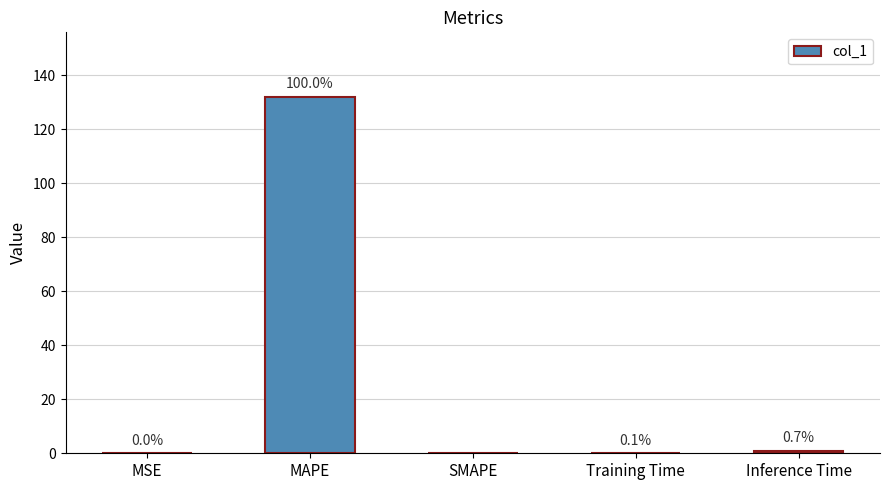

What is the change in value from MAPE to SMAPE?

-132.0